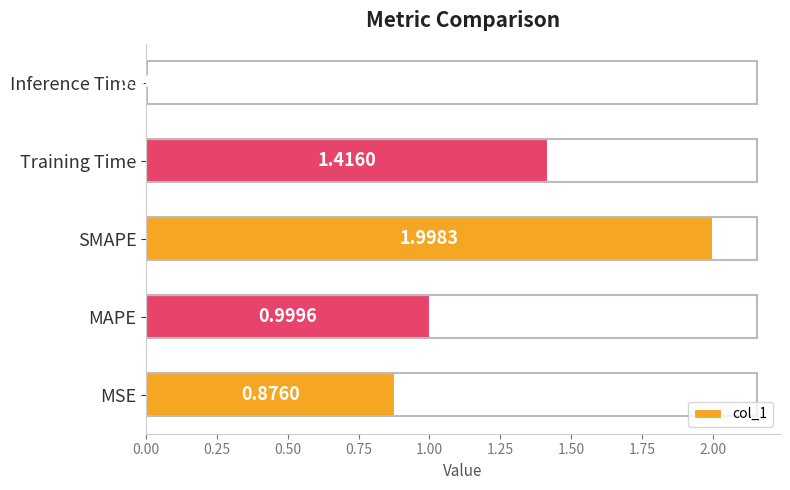

What is the difference between the maximum and minimum values?

2.0